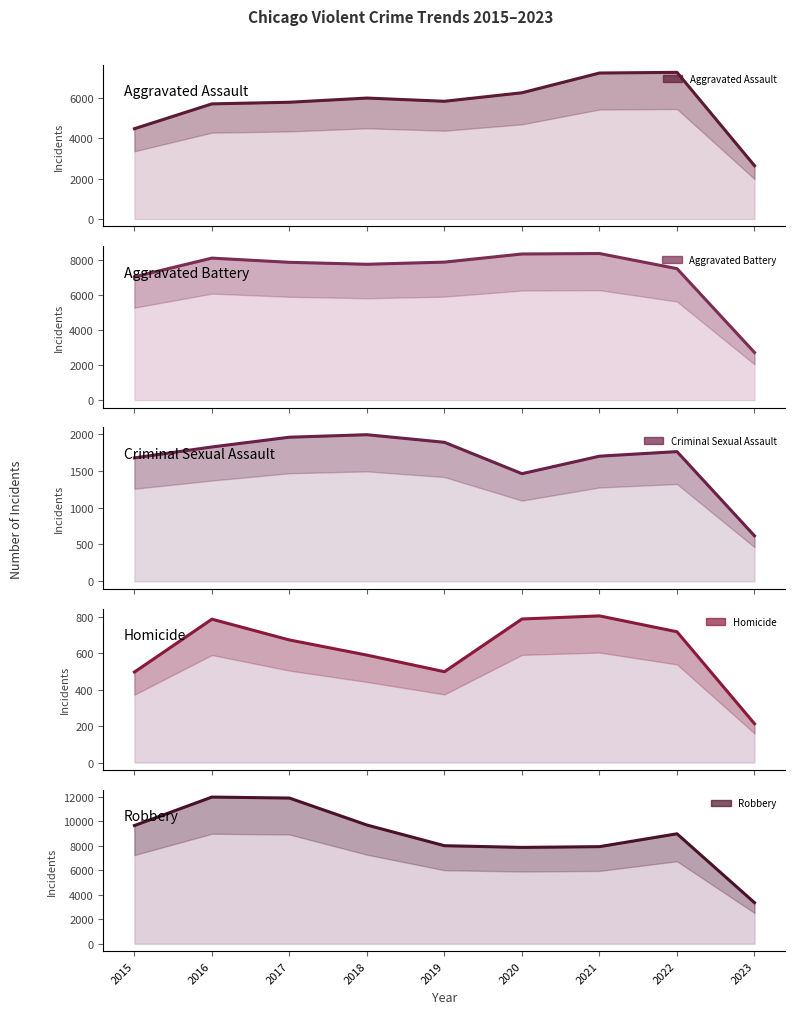

What is the value of the Homicide point at the 3rd from the left?

672